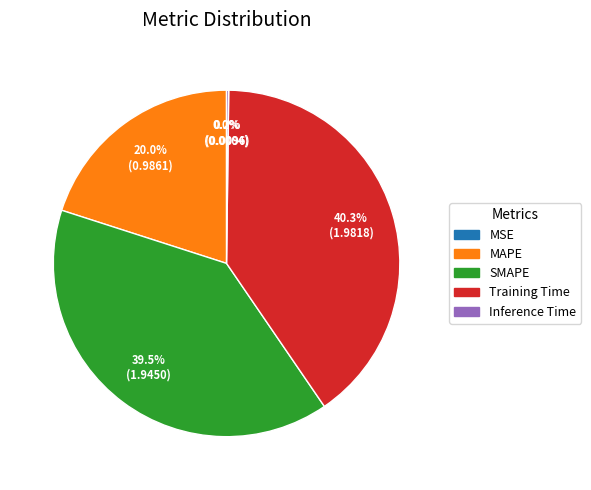

What percentage is the Training Time slice, to the nearest percent?

40%